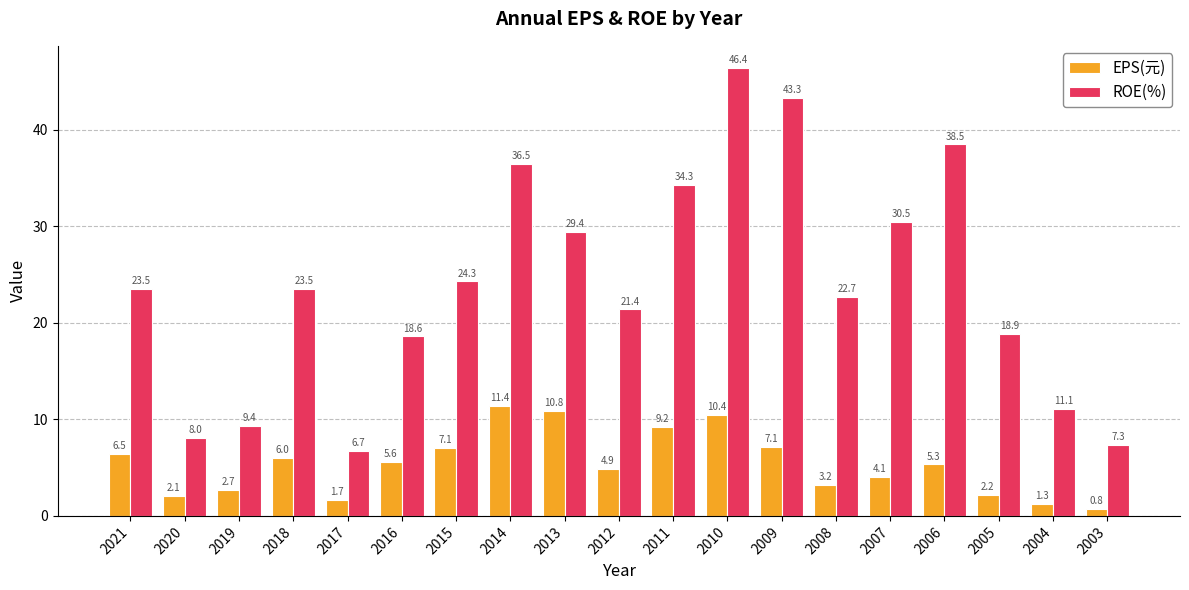

Rank the series at 2009 from highest to lowest value.

ROE(%), EPS(元)